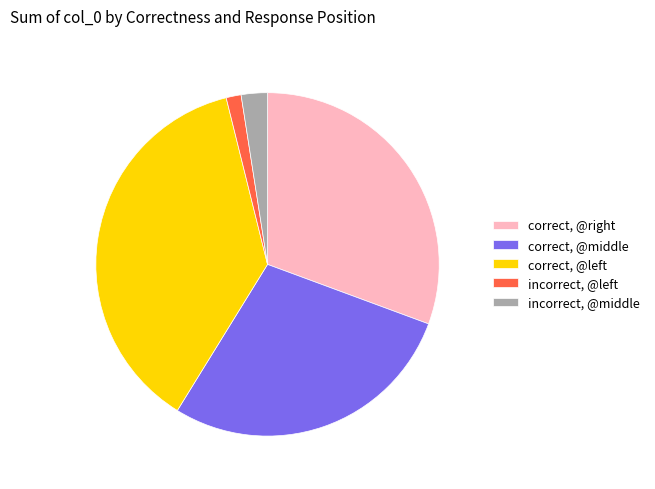

Does incorrect, @middle account for over 50% of the chart?

No